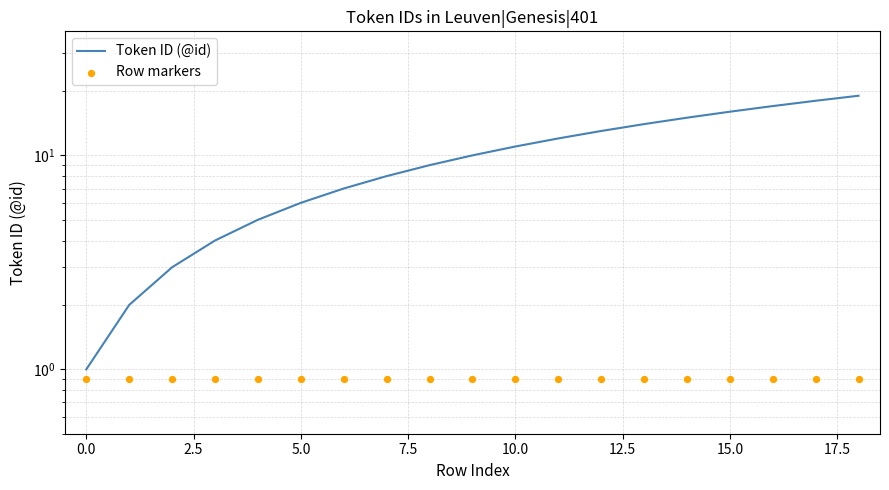

At which category is the sum across all series the highest?

18